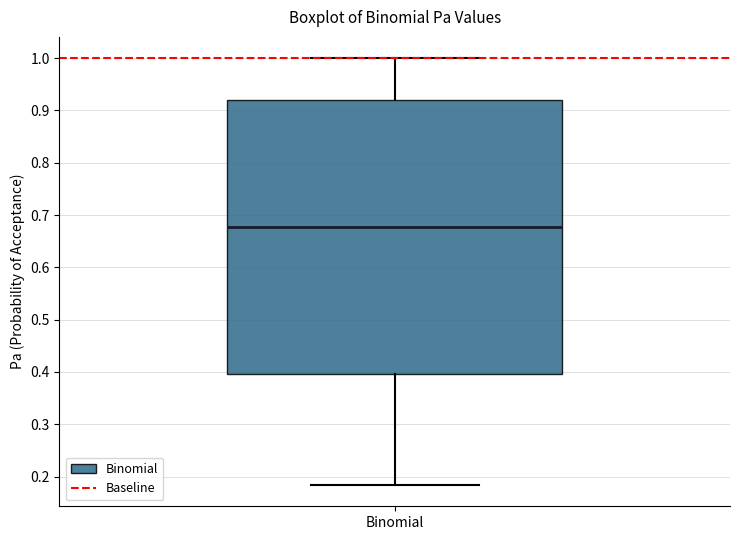

Read this box plot against the y-axis: the position of the median line, the range covered by the box, and the ends of both whiskers. The values are not printed on the chart, so give them approximately, as read against the axis.

median 0.68, box 0.40 to 0.92, whiskers 0.18 to 1.00